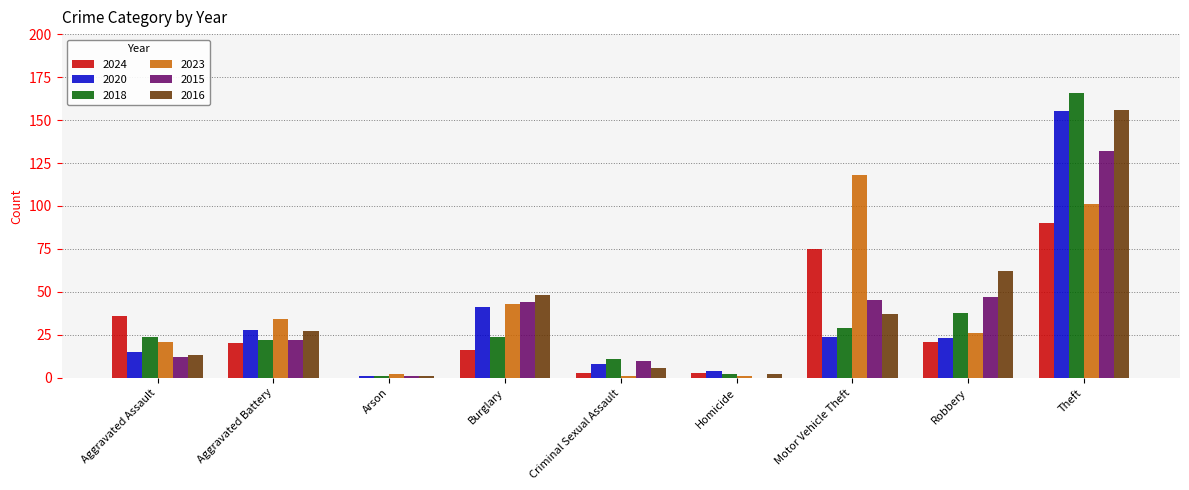

What is the sum of the 2018 values at Robbery and Aggravated Assault?

62